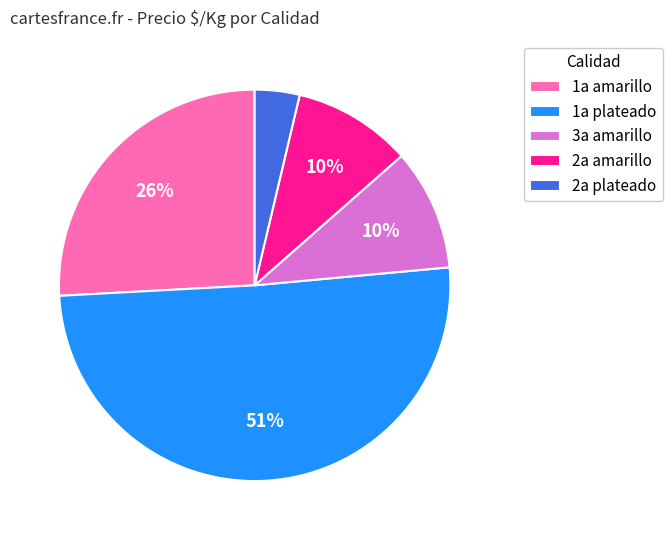

What is the smallest slice in the pie chart?

2a plateado